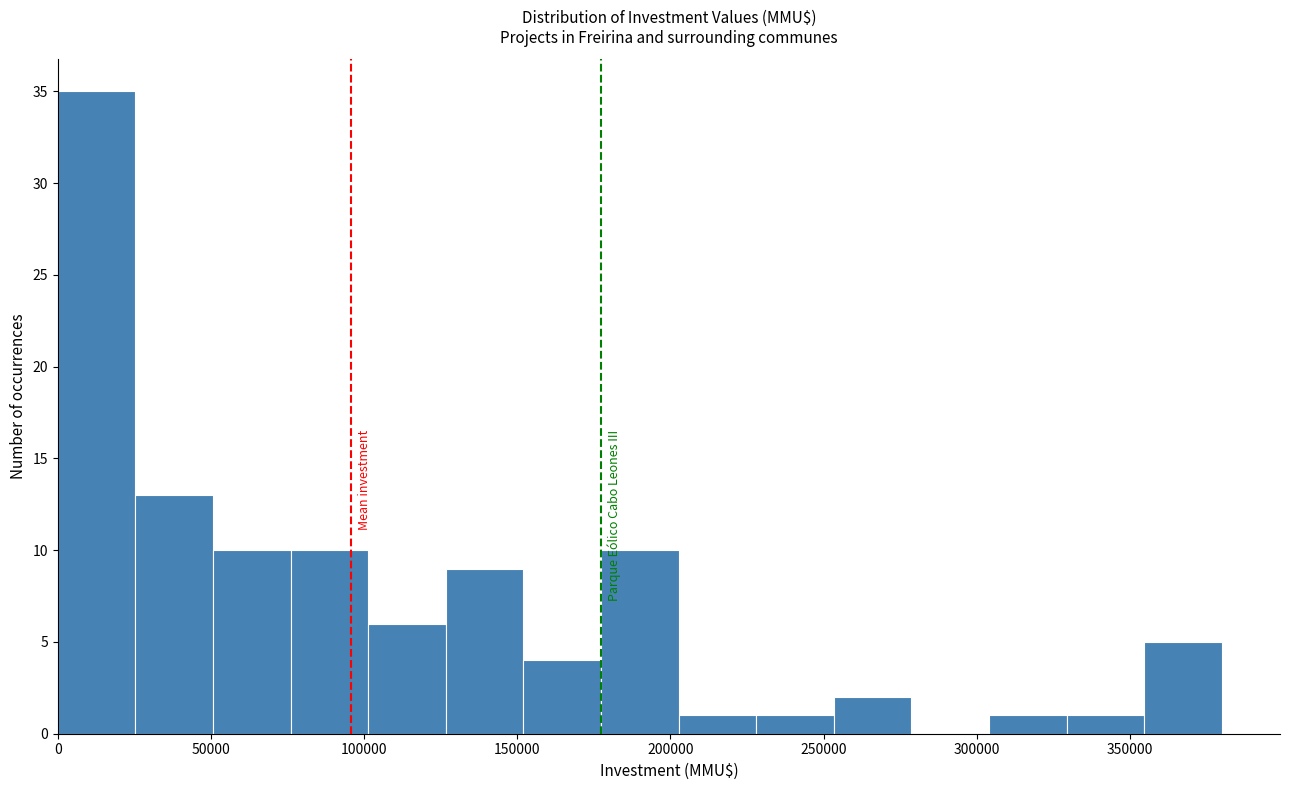

Reading left to right, list every bar in this chart as the range it spans on the x-axis followed by its height. Neither the bar edges nor the heights are printed on the chart, so give them approximately, as read against the axes.

0 to 25000: 35
25000 to 50000: 13
50000 to 75000: 10
75000 to 100000: 10
100000 to 125000: 6
125000 to 150000: 9
150000 to 175000: 4
175000 to 205000: 10
205000 to 230000: 1
230000 to 255000: 1
255000 to 280000: 2
280000 to 305000: 0
305000 to 330000: 1
330000 to 355000: 1
355000 to 380000: 5